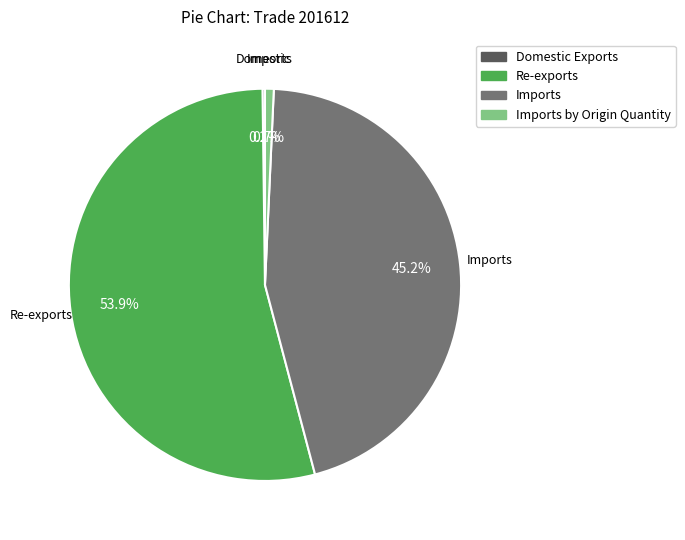

Is there a majority slice in this chart?

Yes